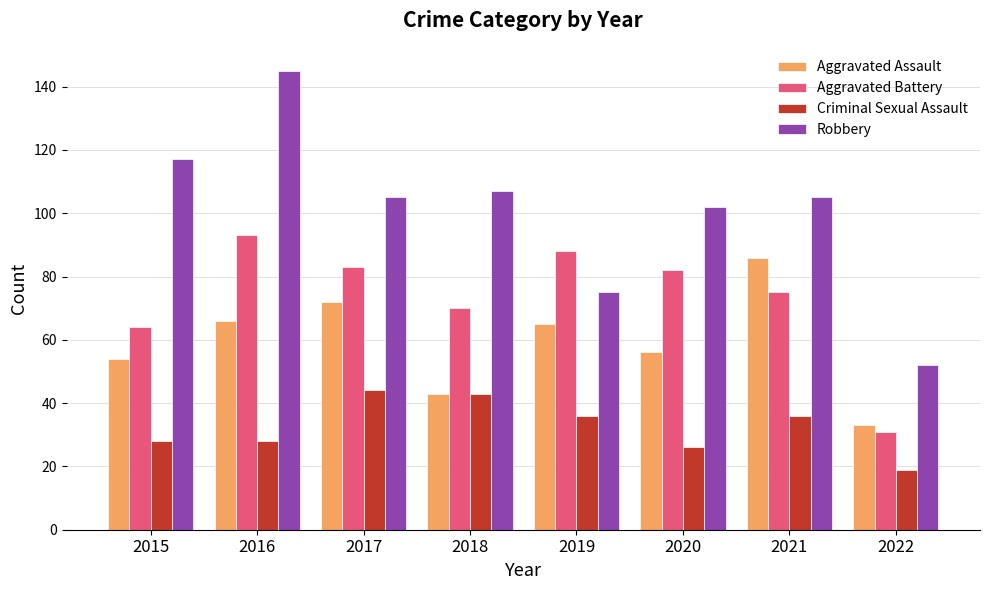

Which series changed the most between 2015 and 2019?

Robbery